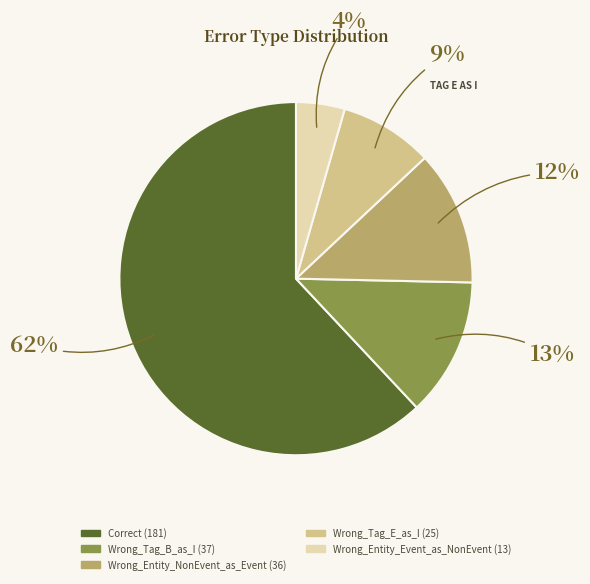

To the nearest percent, what portion does Wrong_Entity_NonEvent_as_Event represent?

12%